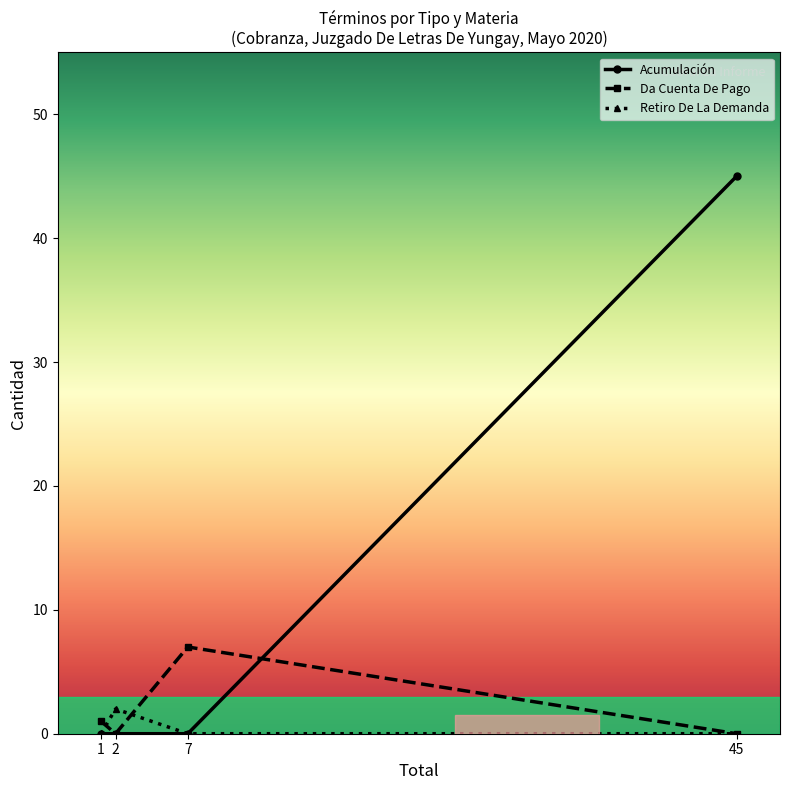

The value of Da Cuenta De Pago at 1 is 0. True or false?

False